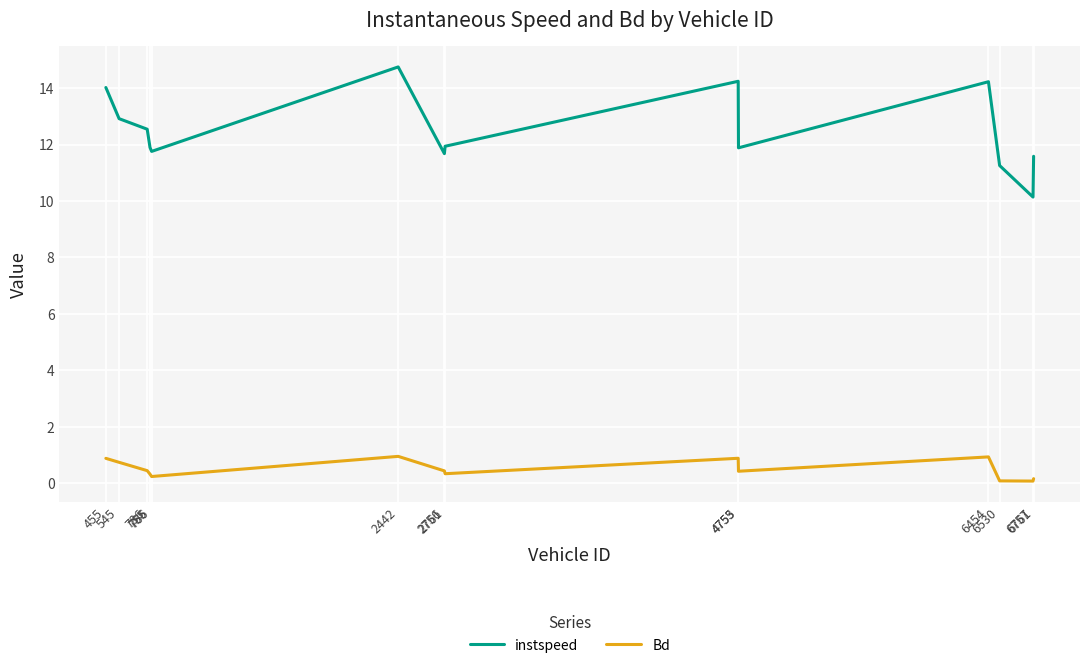

Which series has the widest spread of values?

instspeed